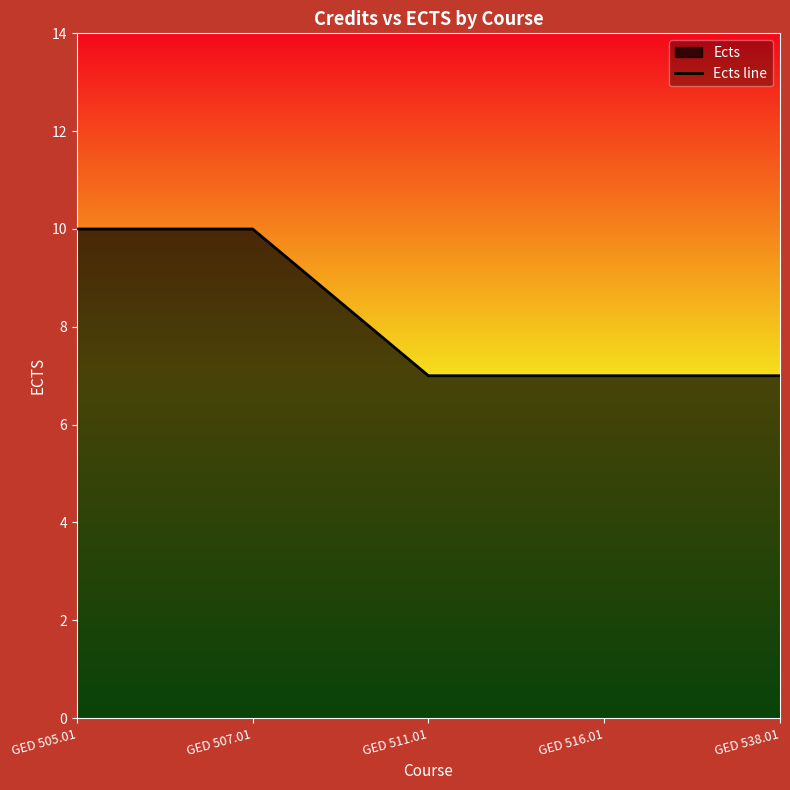

Count the number of categories in the chart.

5